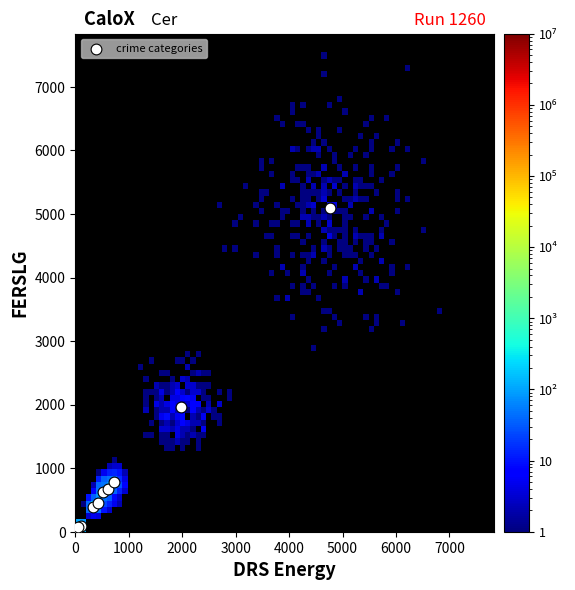

What Y value in the scatter plot is closest to 2559?

1968